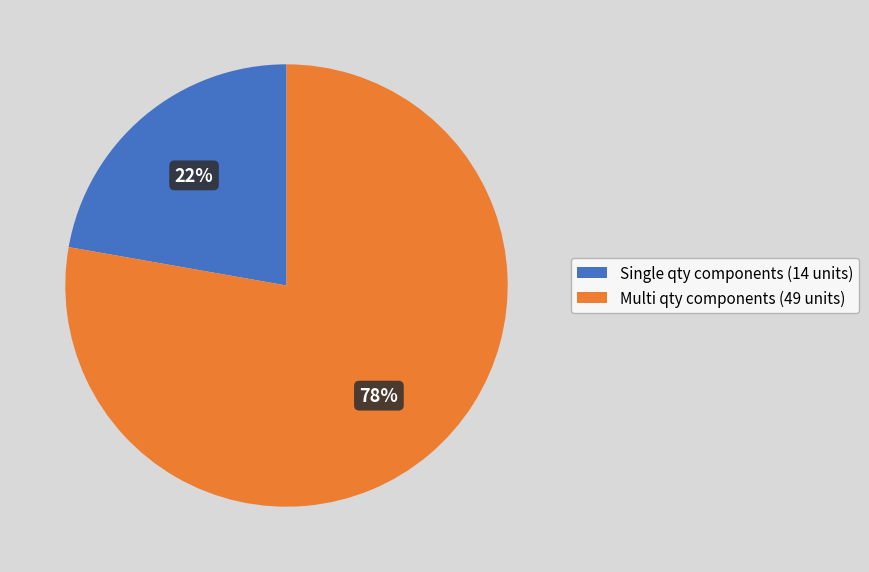

Which slice is the largest?

Multi qty components (49 units)